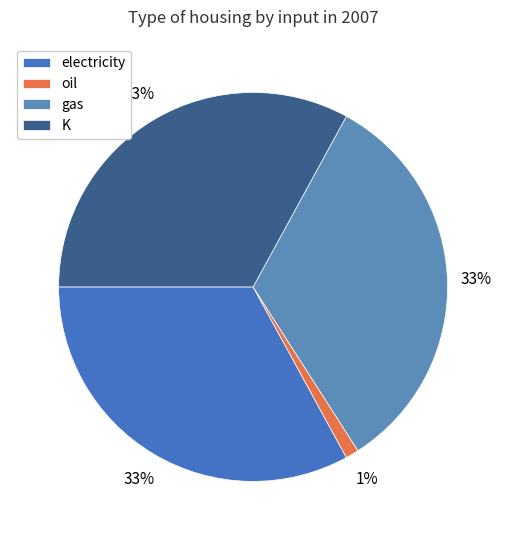

What portion of the pie excludes oil?

98.9%